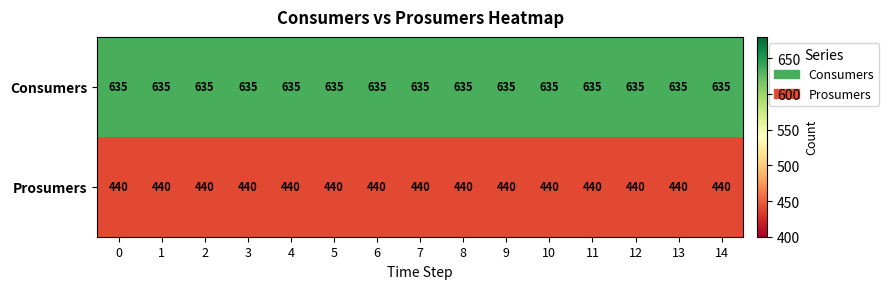

What is the difference between the highest and lowest values at 0?

195